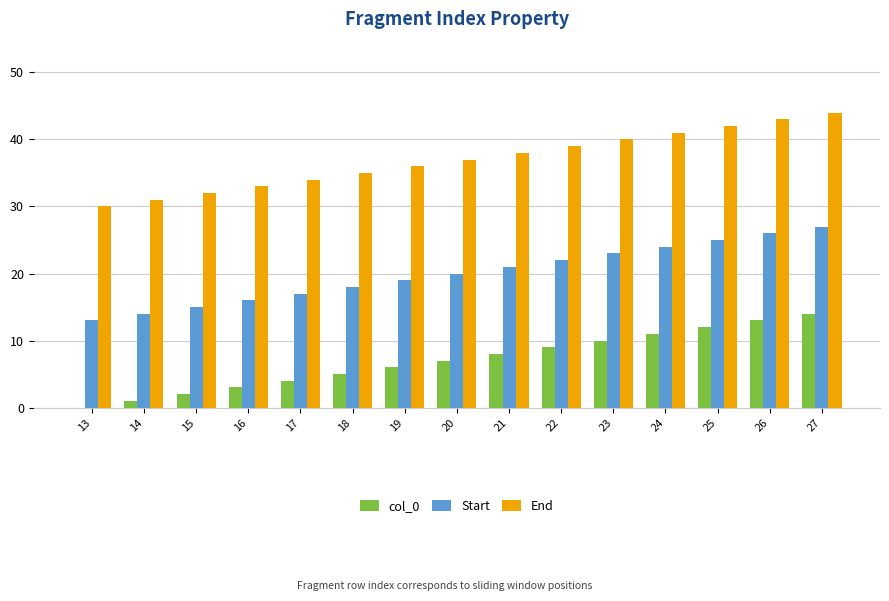

Which category has the highest value in the Start series?

27